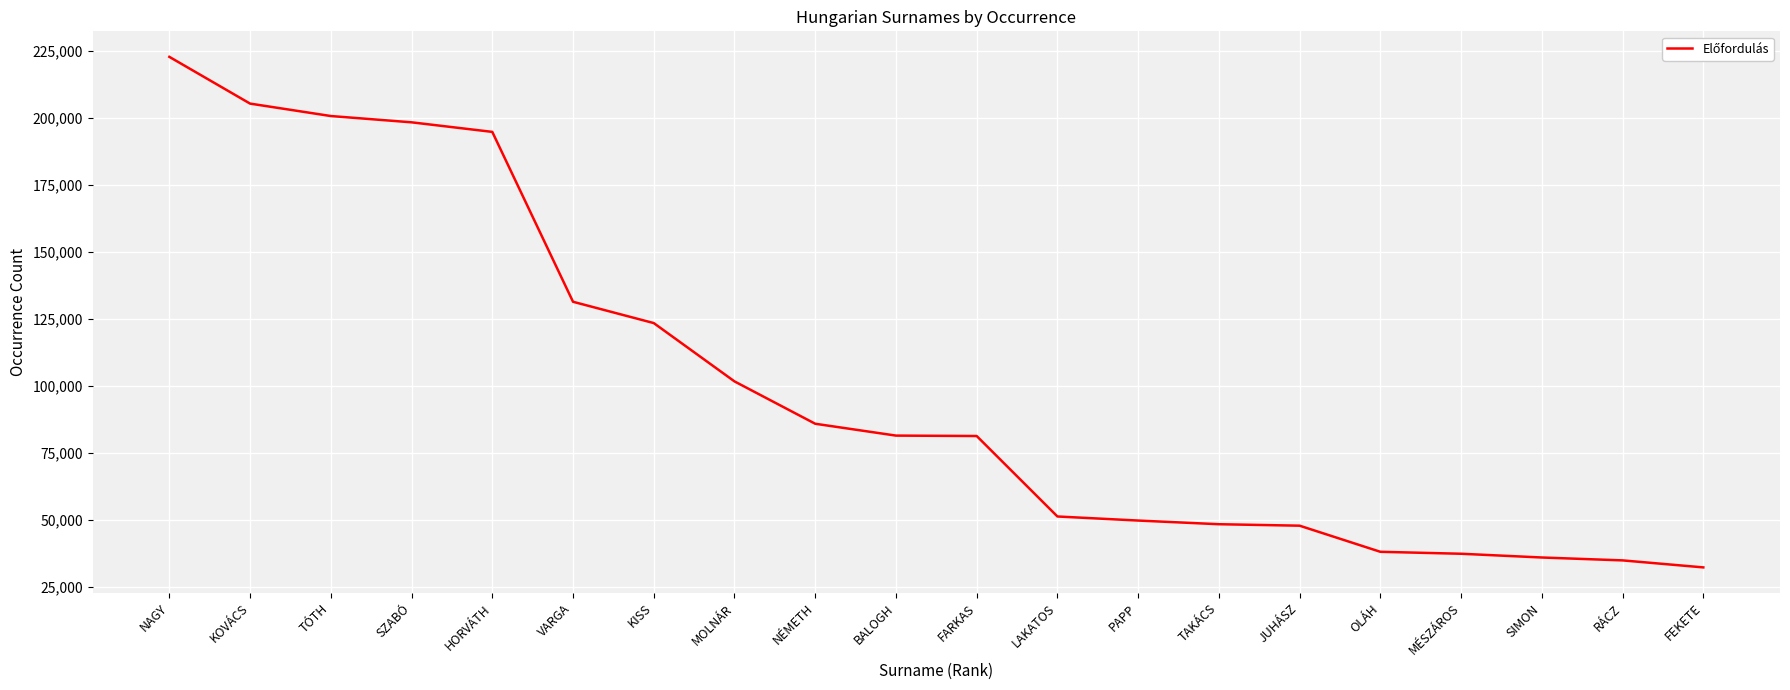

What position from the right is VARGA?

15